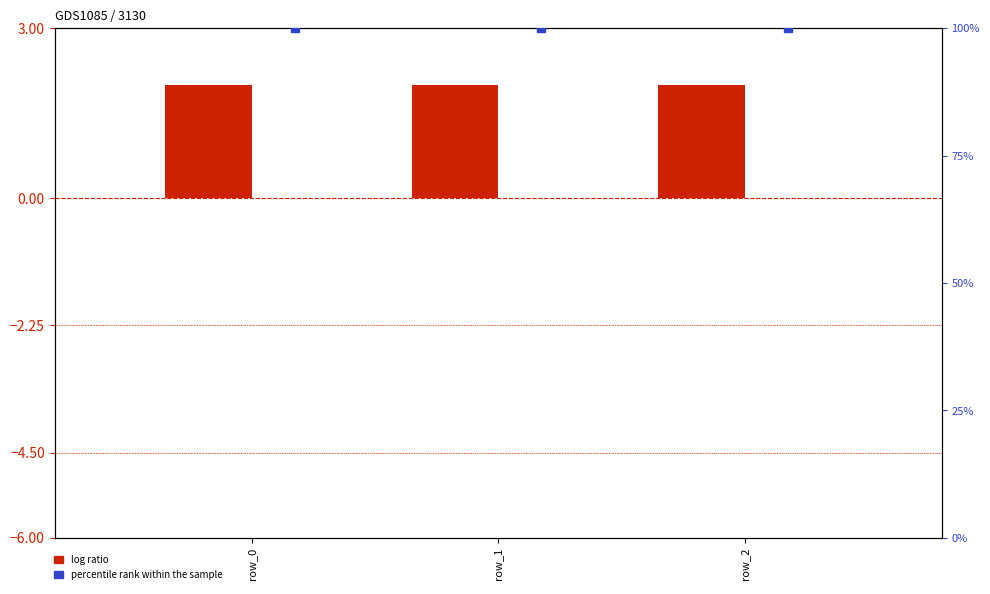

What are all the series names shown in the legend?

log ratio, percentile rank within the sample